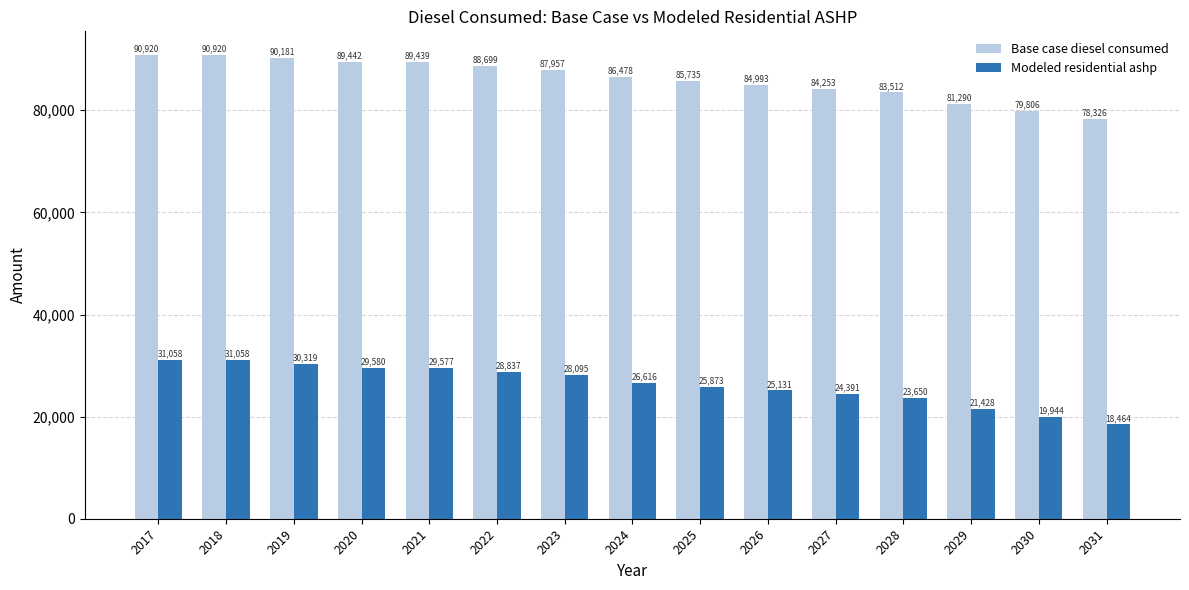

What is the highest value of the Base case diesel consumed series?

90920.0